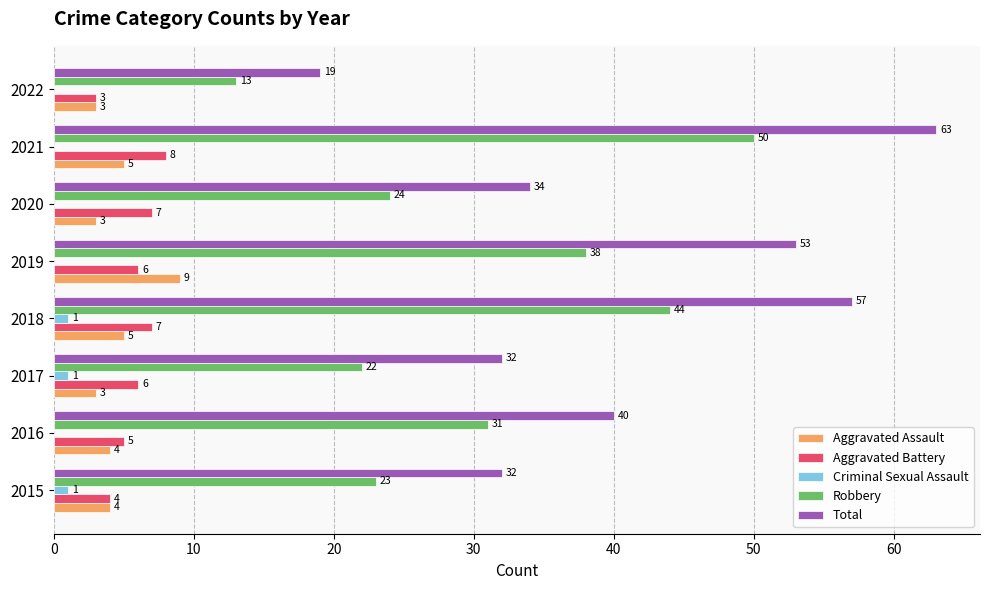

At which category is the sum across all series the highest?

2021